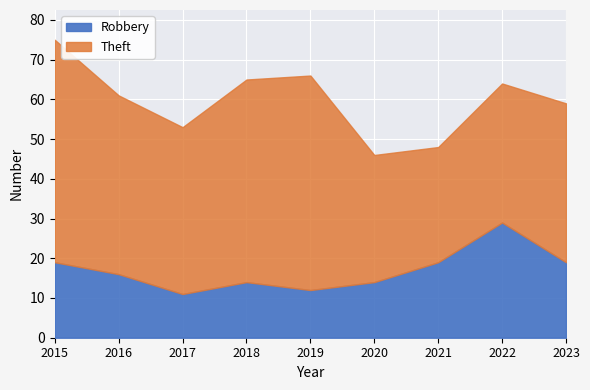

Which category has the highest value in the Robbery series?

2022